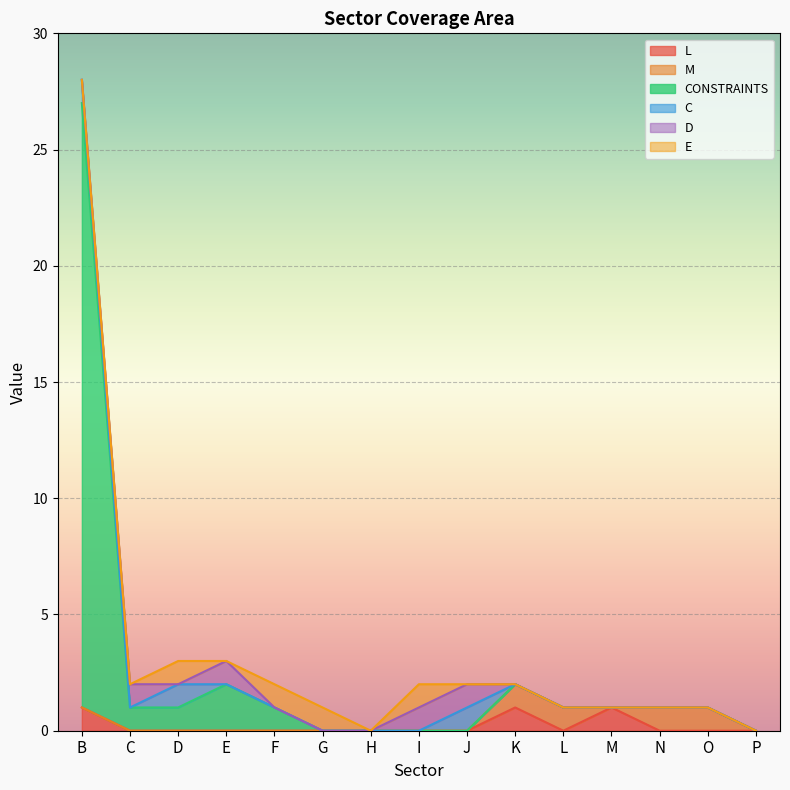

What is the difference between the maximum and minimum values in the D series?

1